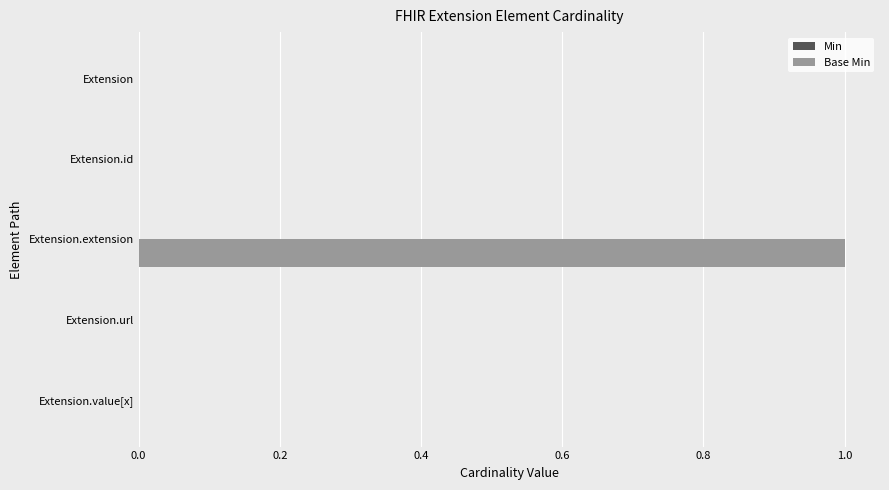

At which category does the chart reach its peak across all series?

Extension.extension